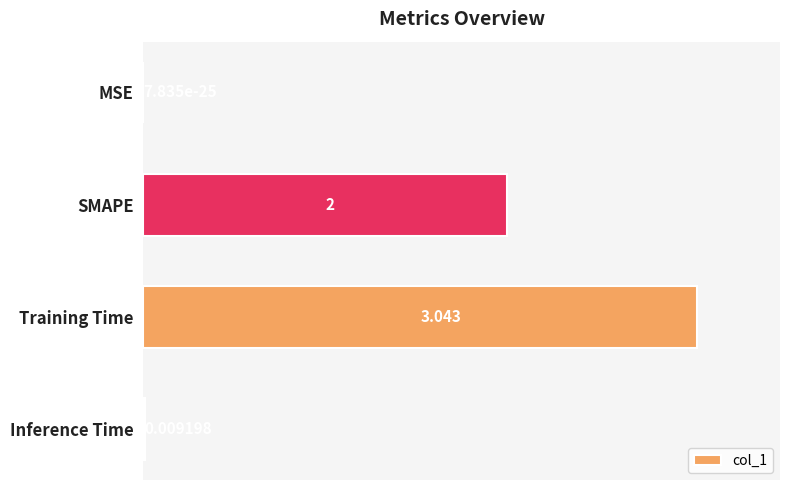

Between Inference Time and MSE, which is larger?

Inference Time